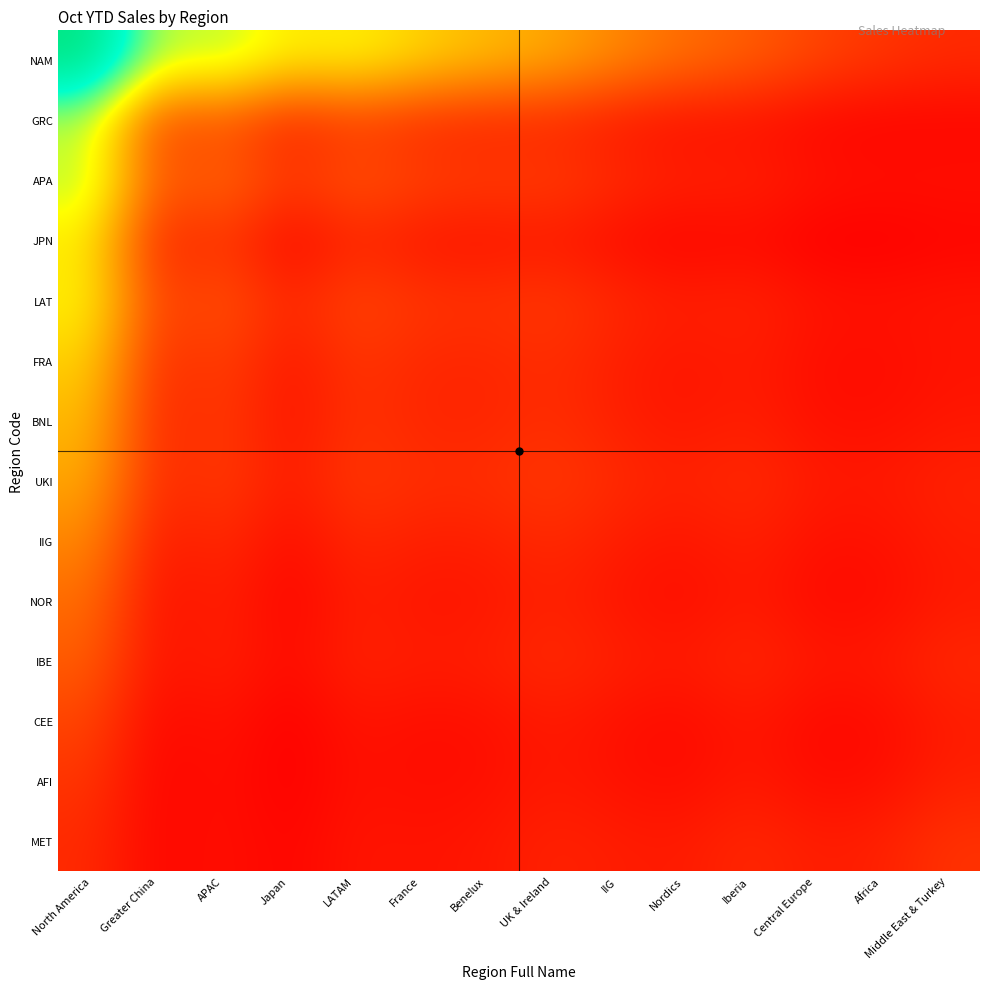

At how many categories does at least one series exceed 16729?

9